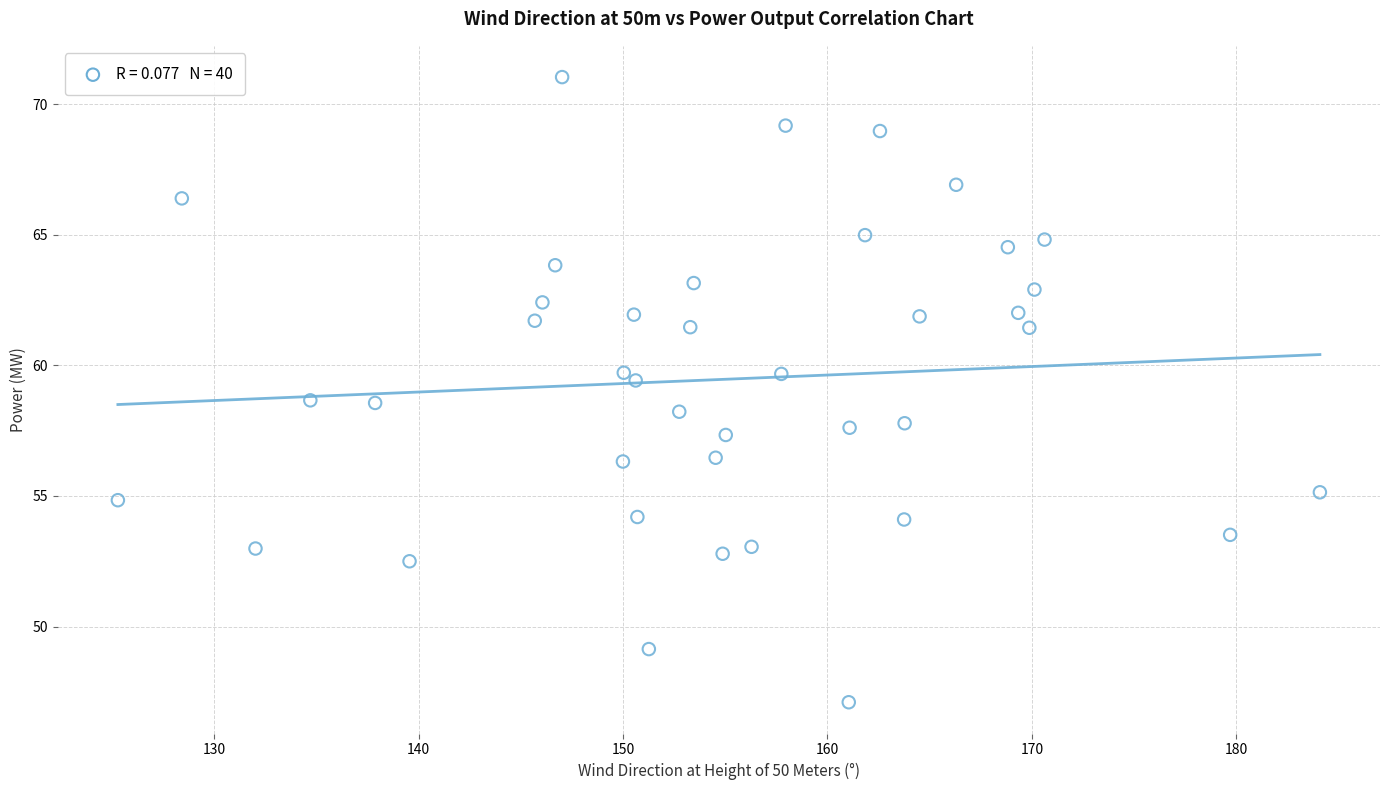

What is the range of Y values (max minus min)?

23.9